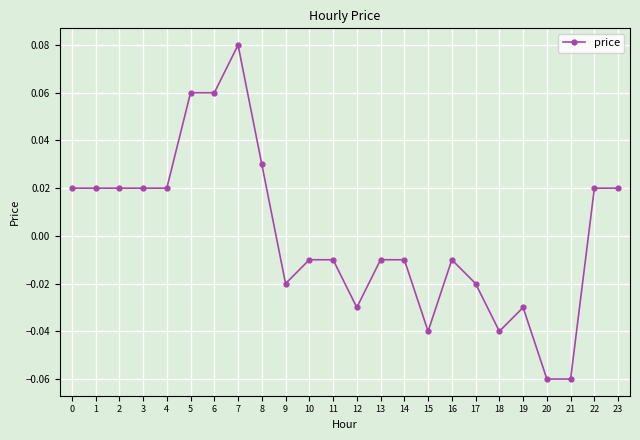

Which label corresponds to the largest value in the chart?

7